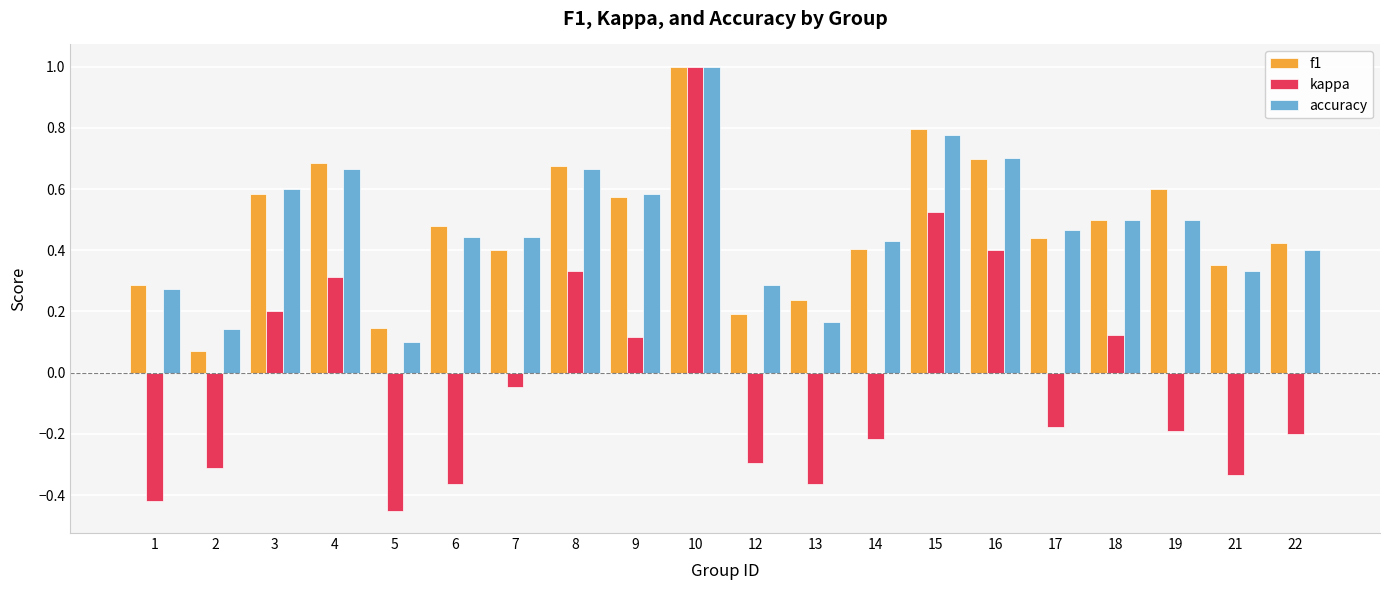

What is the maximum value shown in the chart?

1.0